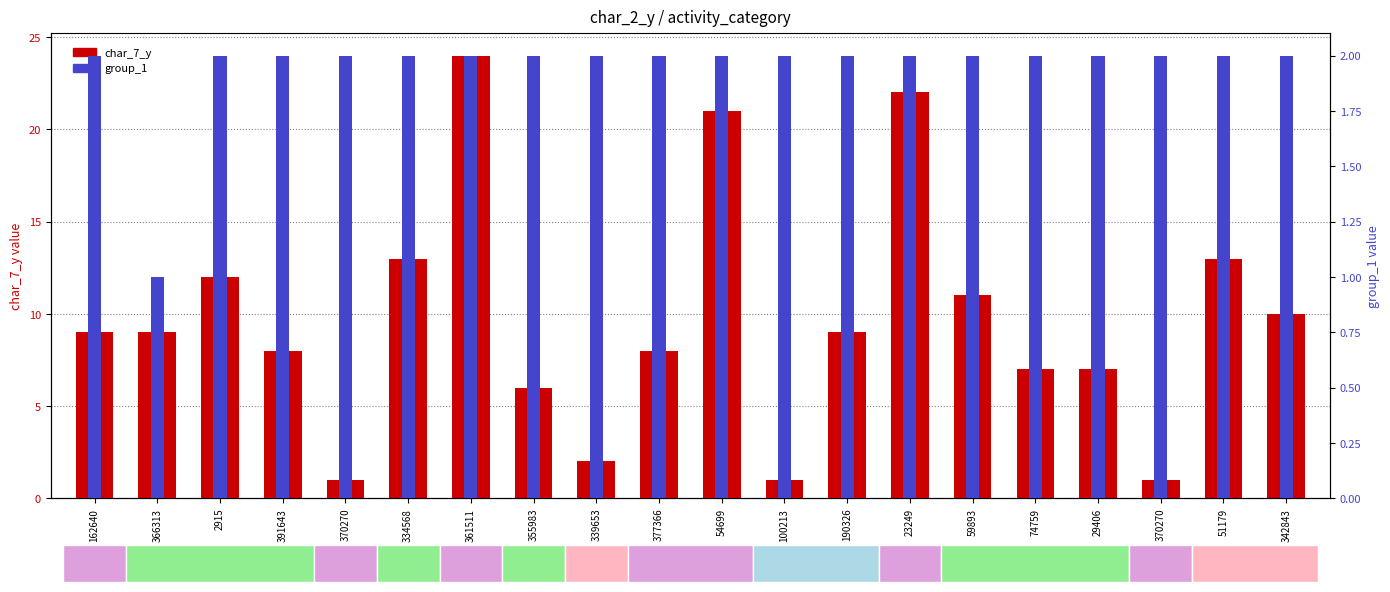

What is the minimum value shown in the chart?

1